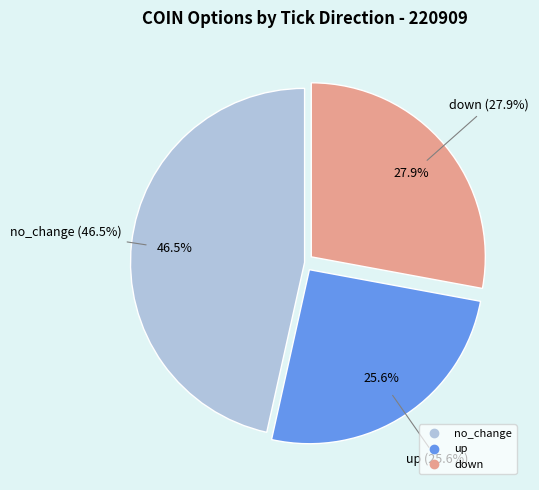

What is the smallest slice in the pie chart?

up